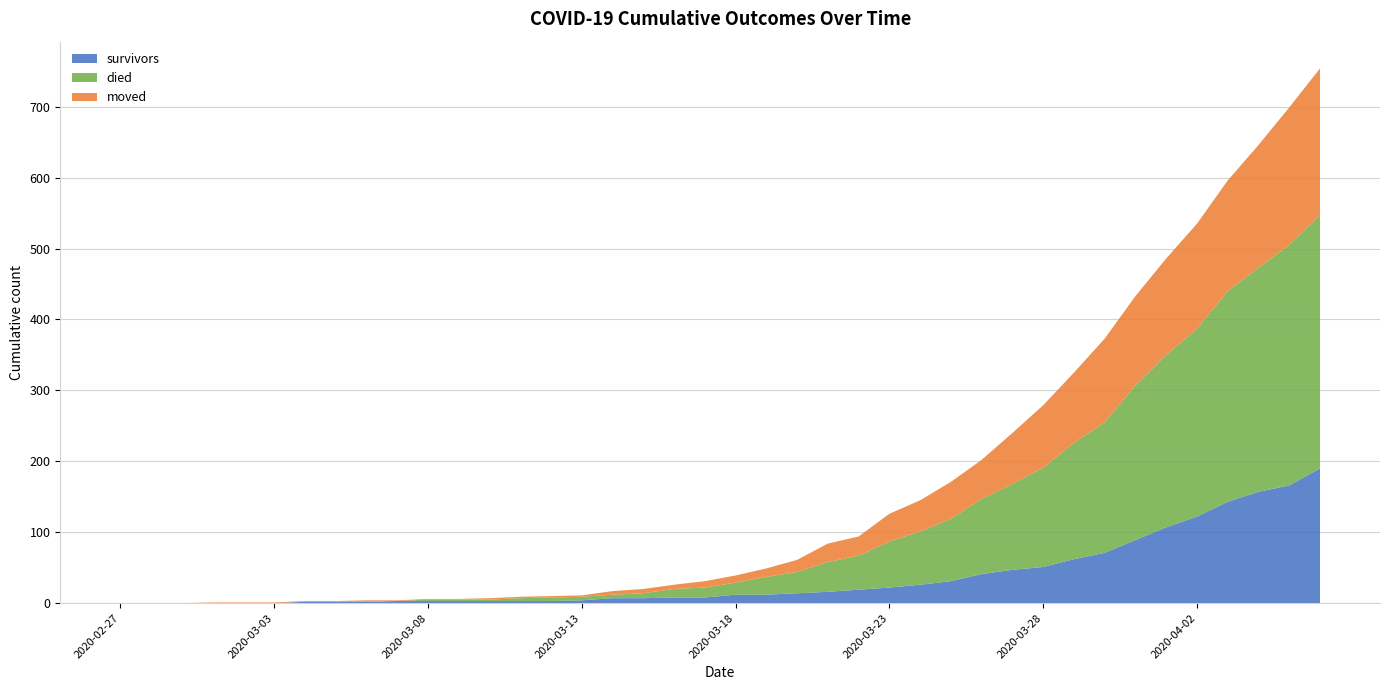

Reading right to left, extract all data points from this chart.

died: 2020-04-06=357	2020-04-05=339	2020-04-04=316	2020-04-03=297	2020-04-02=265	2020-04-01=243	2020-03-31=218	2020-03-30=184	2020-03-29=164	2020-03-28=140	2020-03-27=121	2020-03-26=106	2020-03-25=88	2020-03-24=75	2020-03-23=65	2020-03-22=48	2020-03-21=42	2020-03-20=30	2020-03-19=25	2020-03-18=17	2020-03-17=14	2020-03-16=12	2020-03-15=7	2020-03-14=5	2020-03-13=5	2020-03-12=5	2020-03-11=4	2020-03-10=2	2020-03-09=2	2020-03-08=2	2020-03-07=0	2020-03-06=0	2020-03-05=0	2020-03-04=0	2020-03-03=0	2020-03-02=0	2020-03-01=0	2020-02-29=0	2020-02-28=0	2020-02-27=0
survivors: 2020-04-06=190	2020-04-05=166	2020-04-04=157	2020-04-03=143	2020-04-02=122	2020-04-01=107	2020-03-31=89	2020-03-30=71	2020-03-29=62	2020-03-28=51	2020-03-27=47	2020-03-26=41	2020-03-25=31	2020-03-24=26	2020-03-23=22	2020-03-22=19	2020-03-21=16	2020-03-20=14	2020-03-19=12	2020-03-18=12	2020-03-17=8	2020-03-16=8	2020-03-15=7	2020-03-14=7	2020-03-13=4	2020-03-12=3	2020-03-11=3	2020-03-10=3	2020-03-09=3	2020-03-08=3	2020-03-07=3	2020-03-06=2	2020-03-05=2	2020-03-04=2	2020-03-03=0	2020-03-02=0	2020-03-01=0	2020-02-29=0	2020-02-28=0	2020-02-27=0
moved: 2020-04-06=207	2020-04-05=194	2020-04-04=173	2020-04-03=156	2020-04-02=148	2020-04-01=136	2020-03-31=126	2020-03-30=118	2020-03-29=99	2020-03-28=88	2020-03-27=72	2020-03-26=55	2020-03-25=52	2020-03-24=44	2020-03-23=39	2020-03-22=27	2020-03-21=26	2020-03-20=17	2020-03-19=12	2020-03-18=10	2020-03-17=9	2020-03-16=6	2020-03-15=6	2020-03-14=5	2020-03-13=2	2020-03-12=2	2020-03-11=2	2020-03-10=2	2020-03-09=1	2020-03-08=1	2020-03-07=1	2020-03-06=2	2020-03-05=1	2020-03-04=1	2020-03-03=1	2020-03-02=1	2020-03-01=1	2020-02-29=0	2020-02-28=0	2020-02-27=0